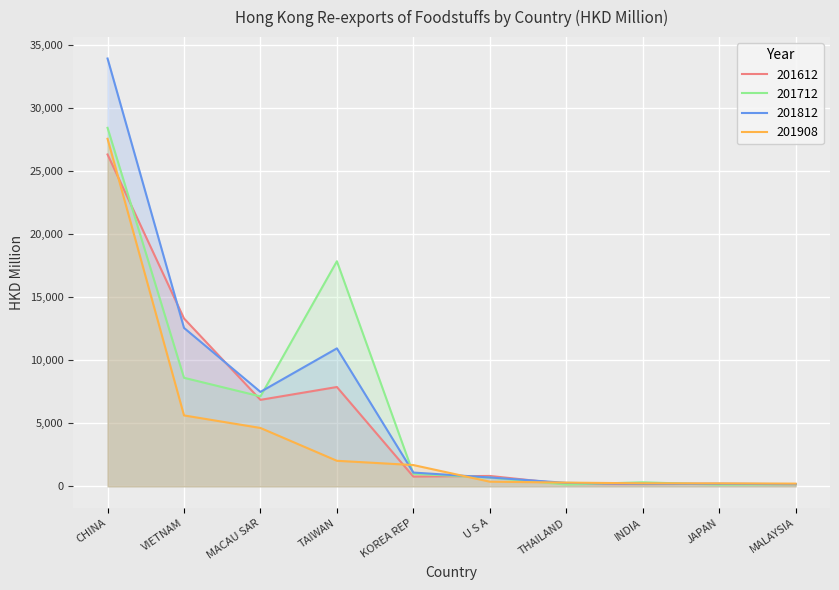

What are all the series names shown in the legend?

201612, 201712, 201812, 201908